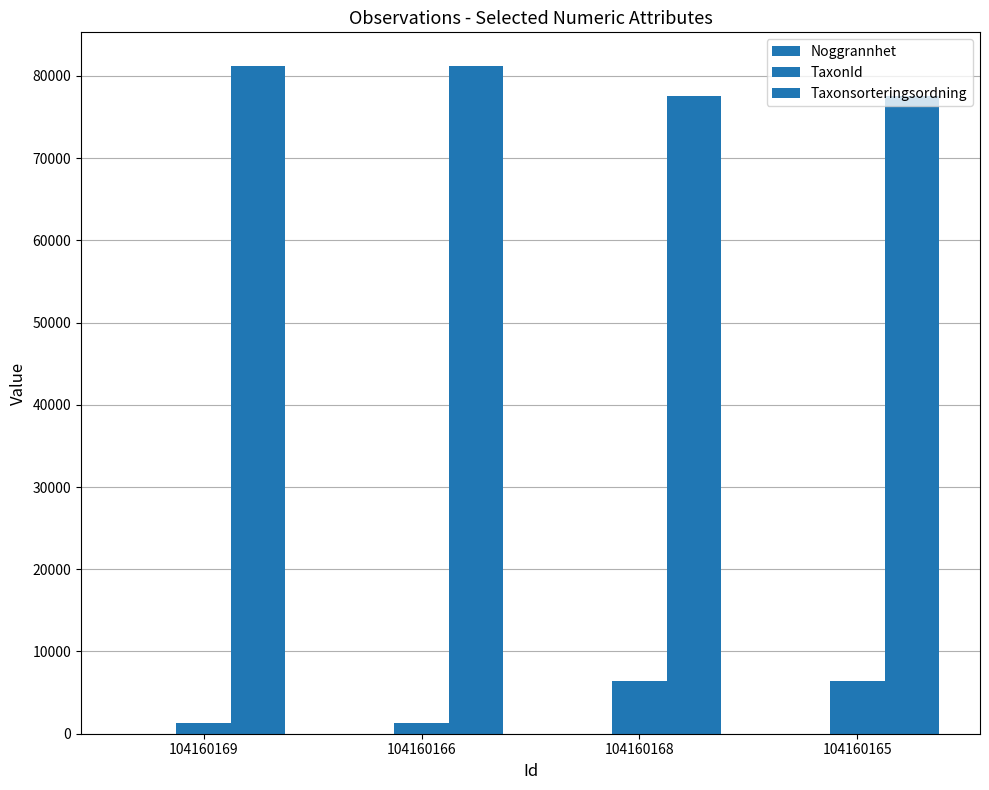

How many categories are shown in the chart?

4